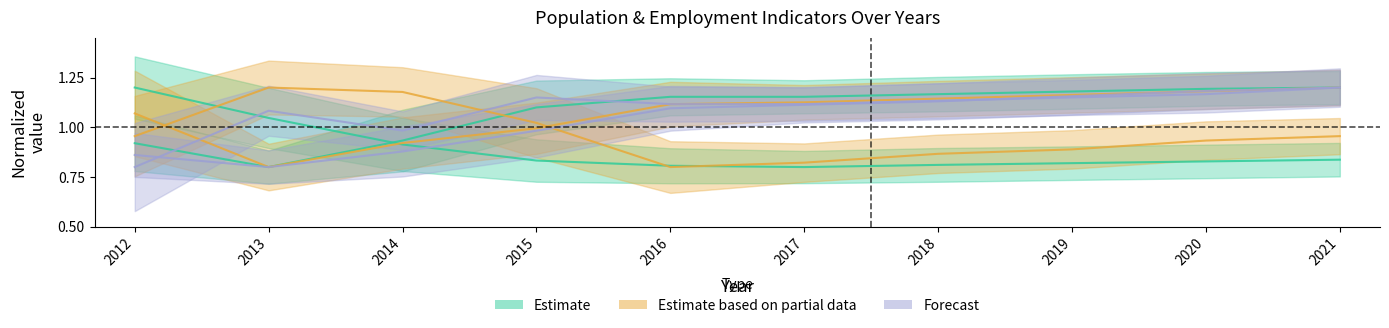

At which category is the sum across all series the highest?

2021